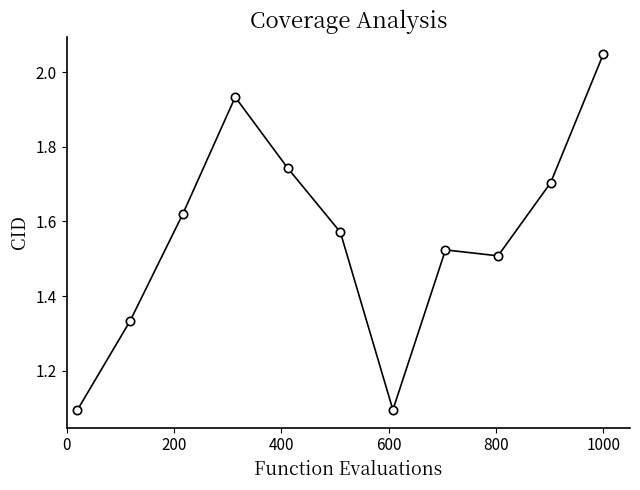

What is the value of the 7th point from the left?

1.1